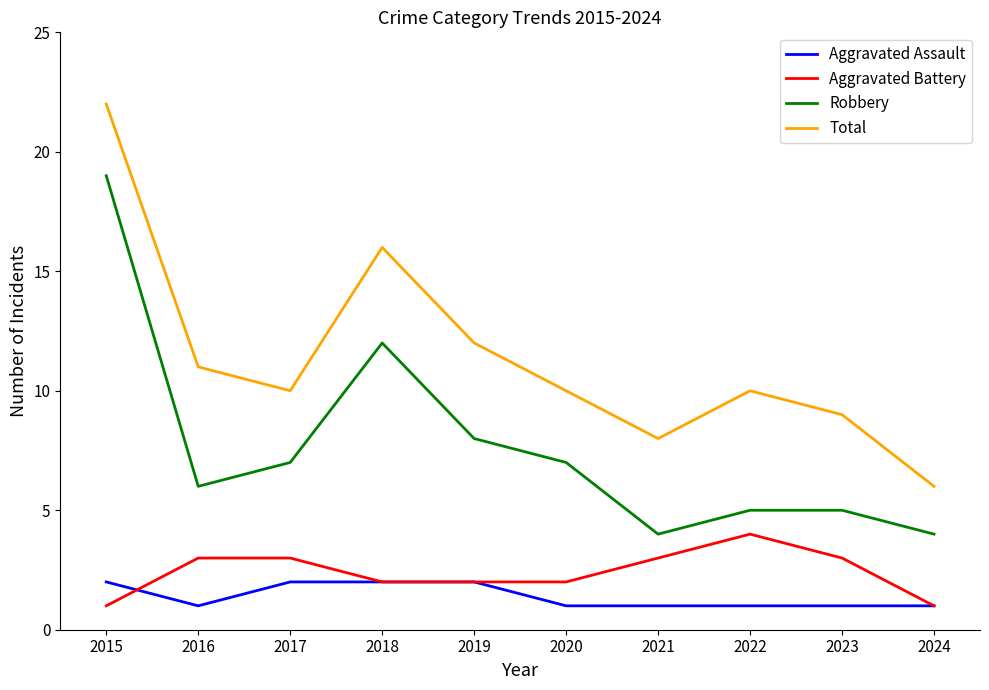

At which category does the chart reach its peak across all series?

2015